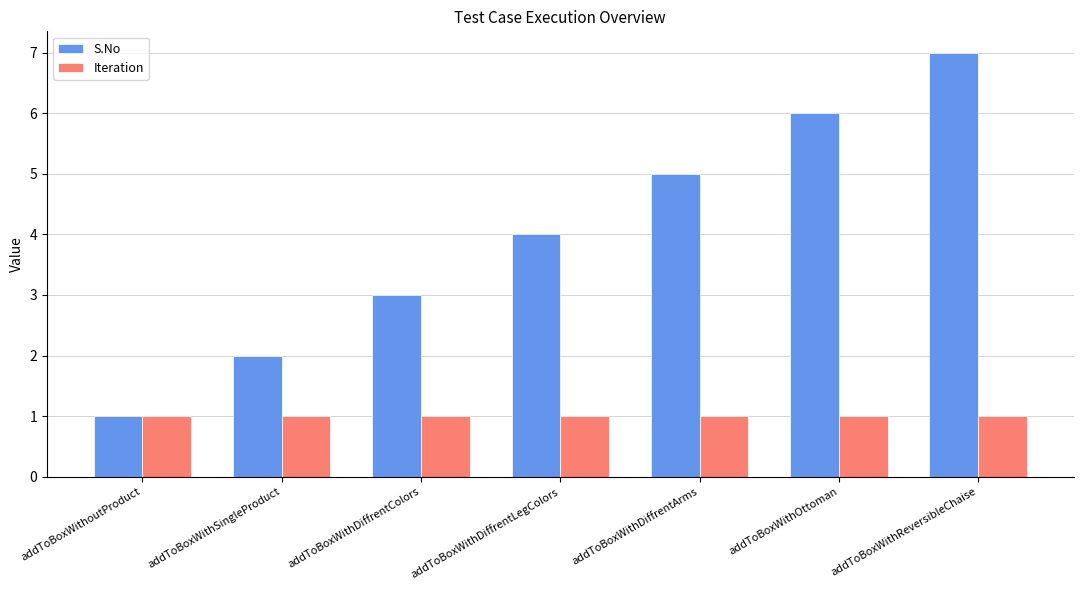

Count the number of categories in the chart.

7